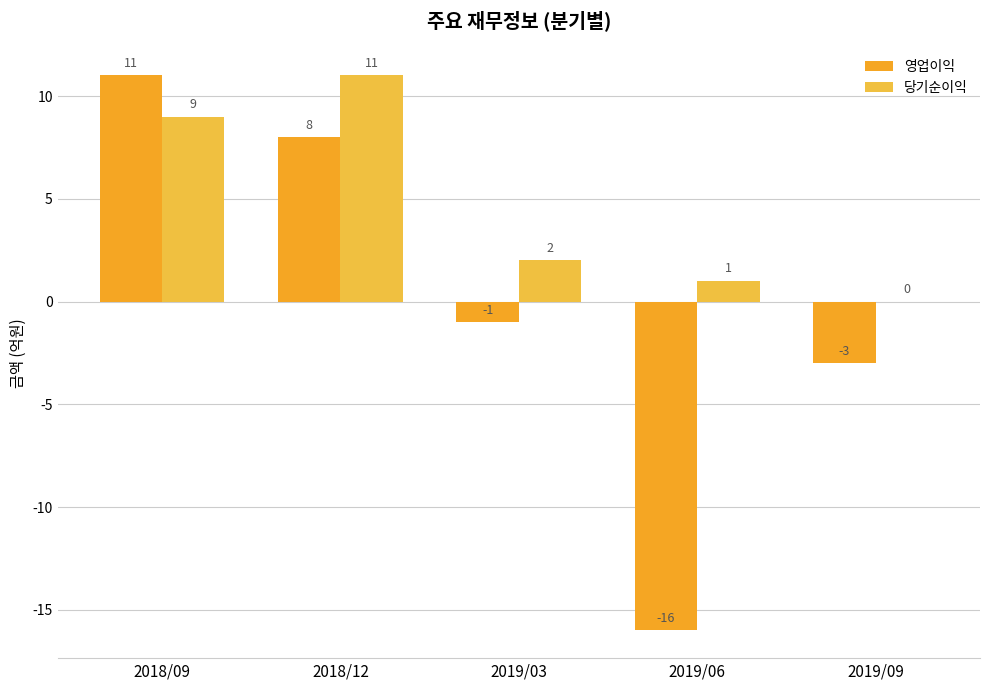

Count the number of categories in the chart.

5